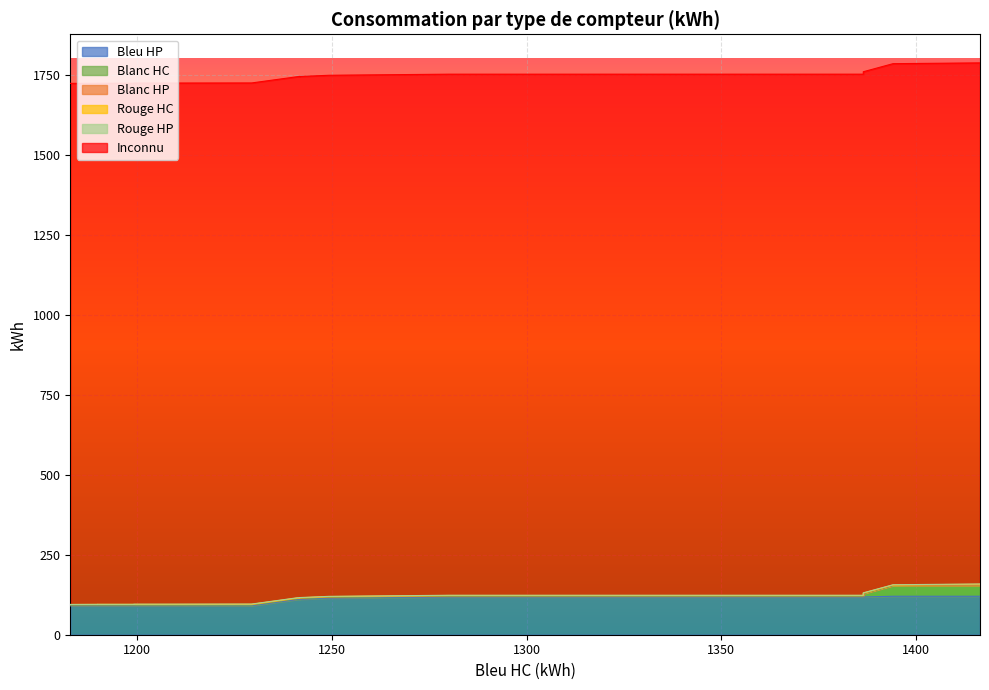

Rank the categories by Blanc HP value from highest to lowest.

0, 1, 2, 3, 4, 5, 6, 7, 8, 9, 10, 11, 12, 13, 14, 15, 16, 17, 18, 19, 20, 21, 22, 23, 24, 25, 26, 27, 28, 29, 30, 31, 32, 33, 34, 35, 36, 37, 38, 39